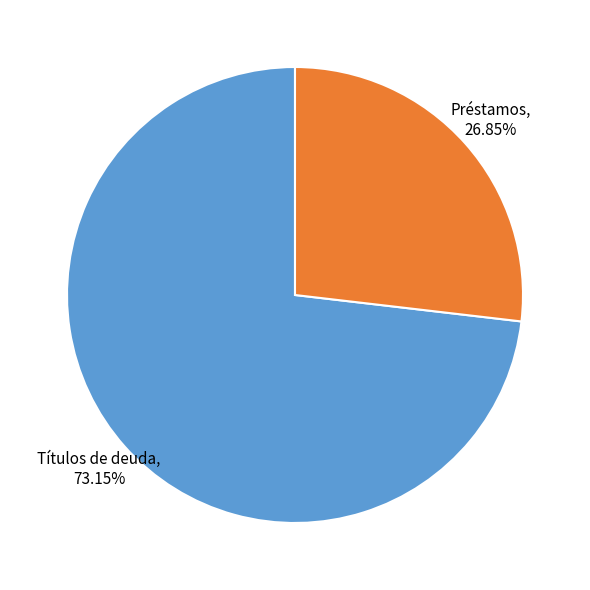

Is there any slice that represents more than half of the pie?

Yes